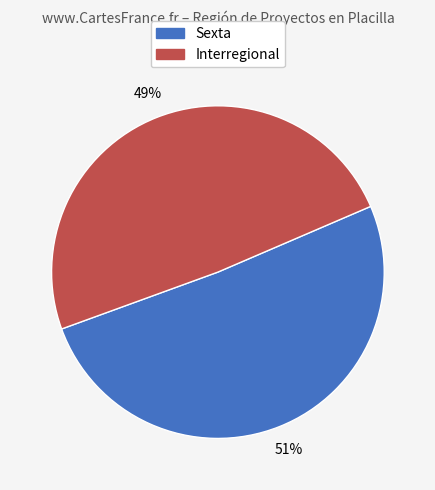

To the nearest percent, what is the difference between the Interregional and Sexta slice percentages?

2%